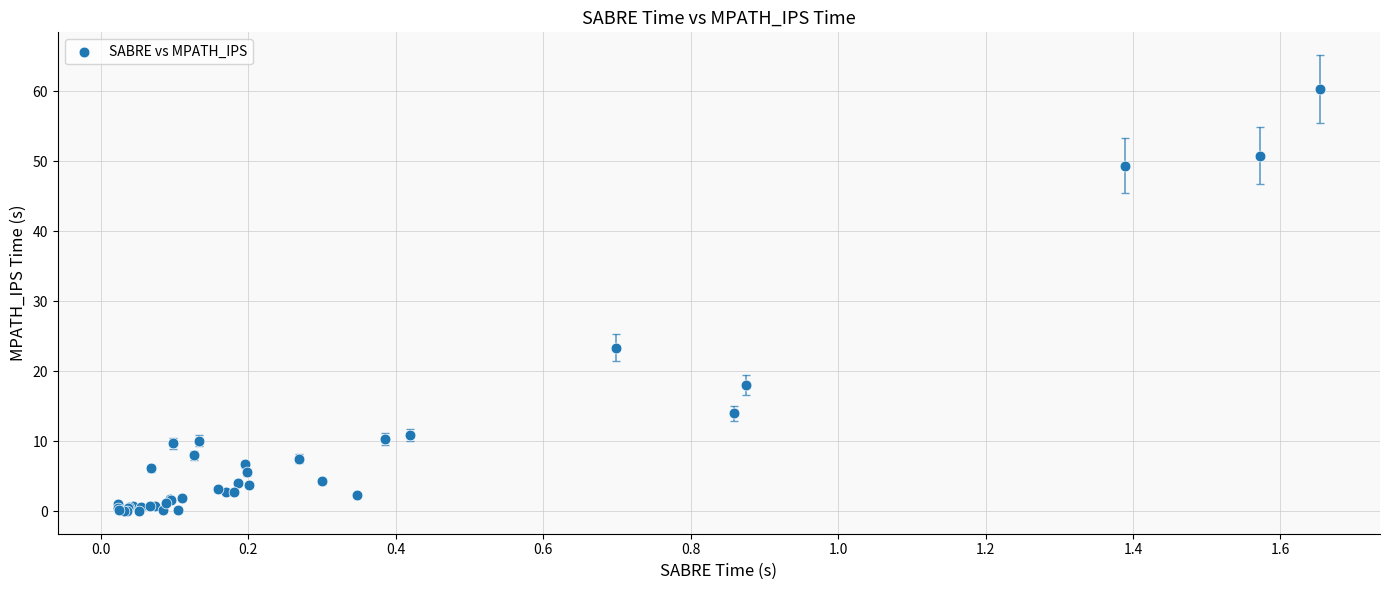

What Y value in the scatter plot is closest to 30?

23.4